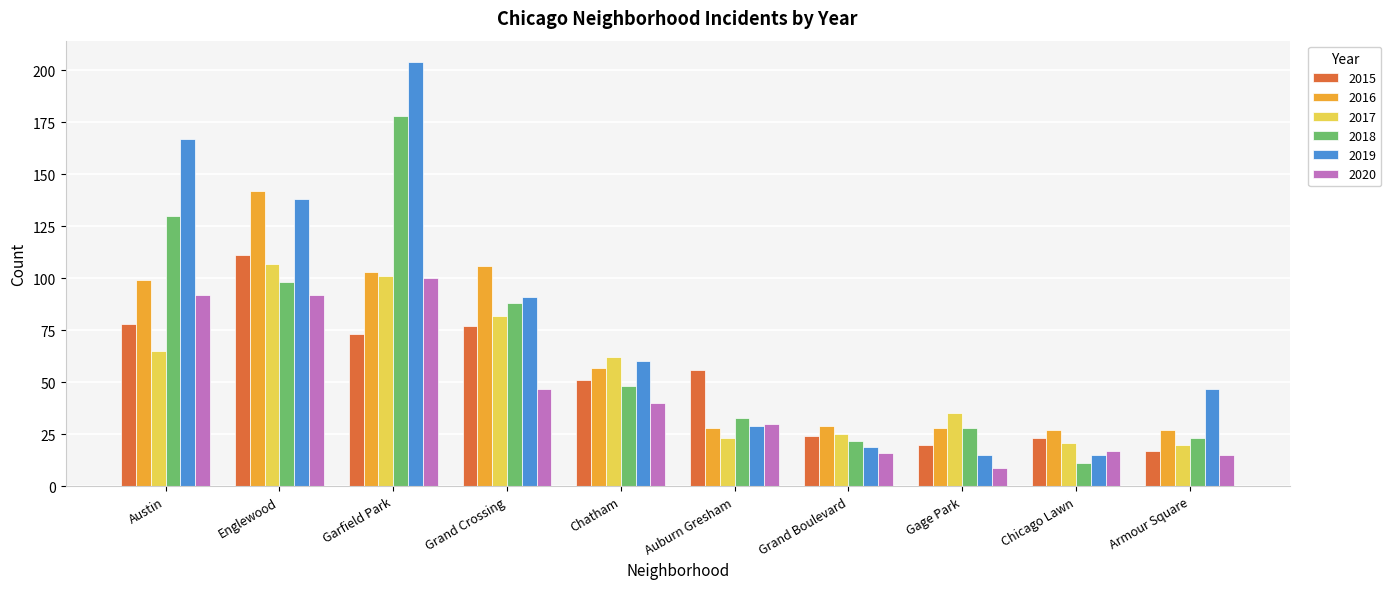

What are all the series names shown in the legend?

2015, 2016, 2017, 2018, 2019, 2020